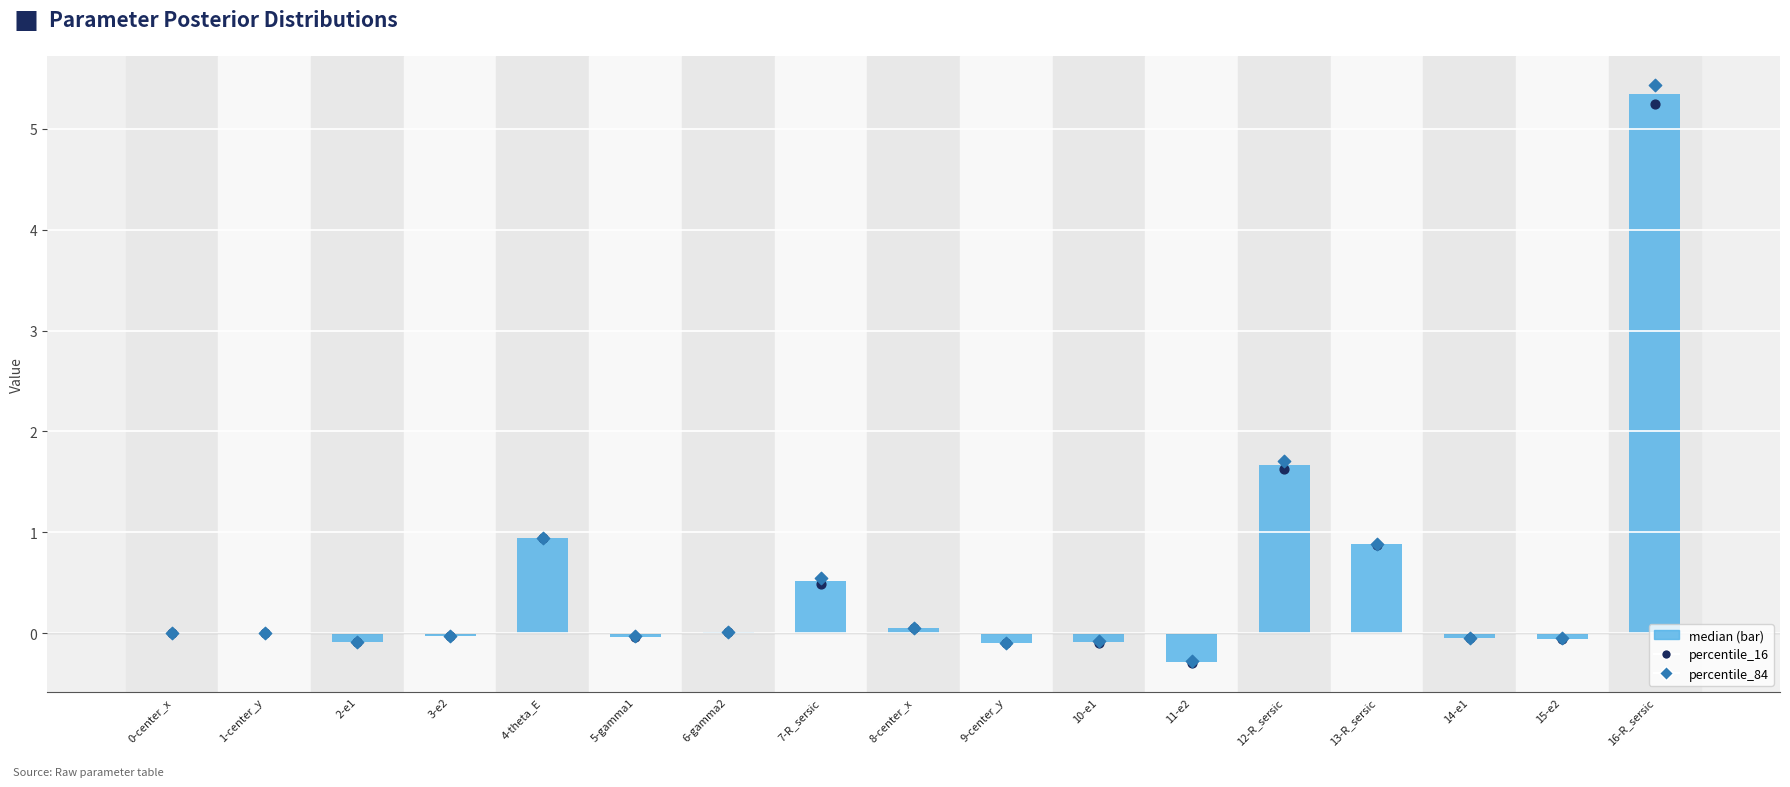

What is the total value across all series at 3-e2?

-0.1